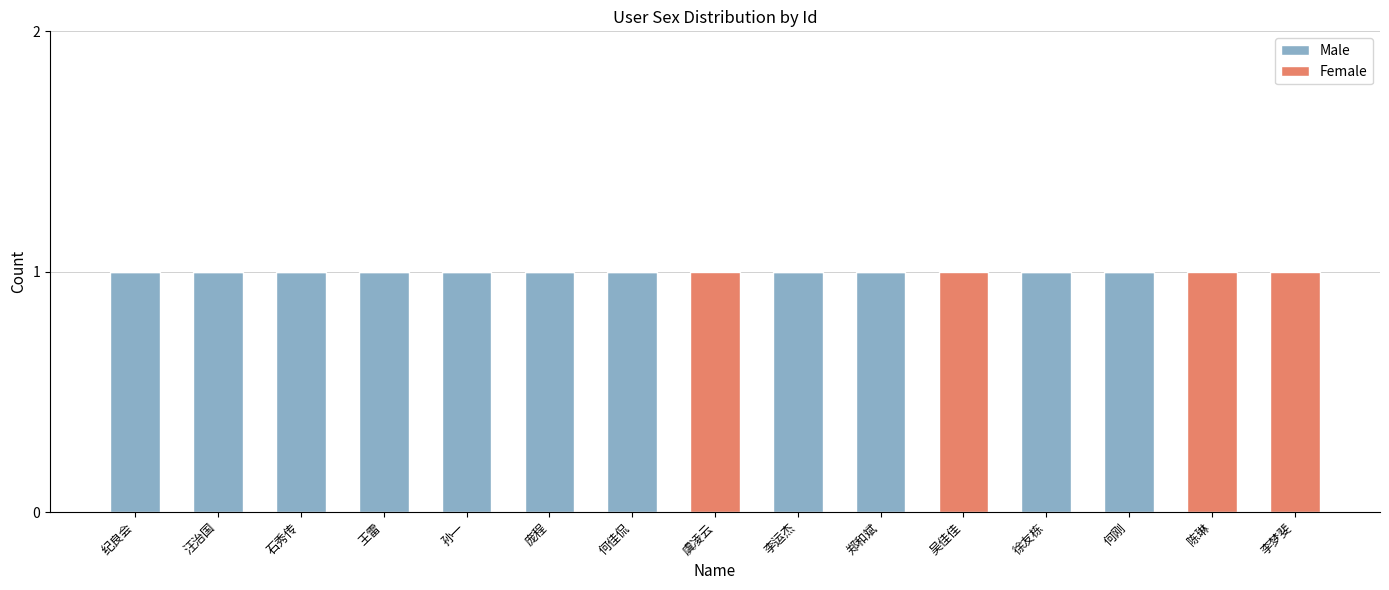

The value of Male at 何佳侃 is 0. True or false?

False